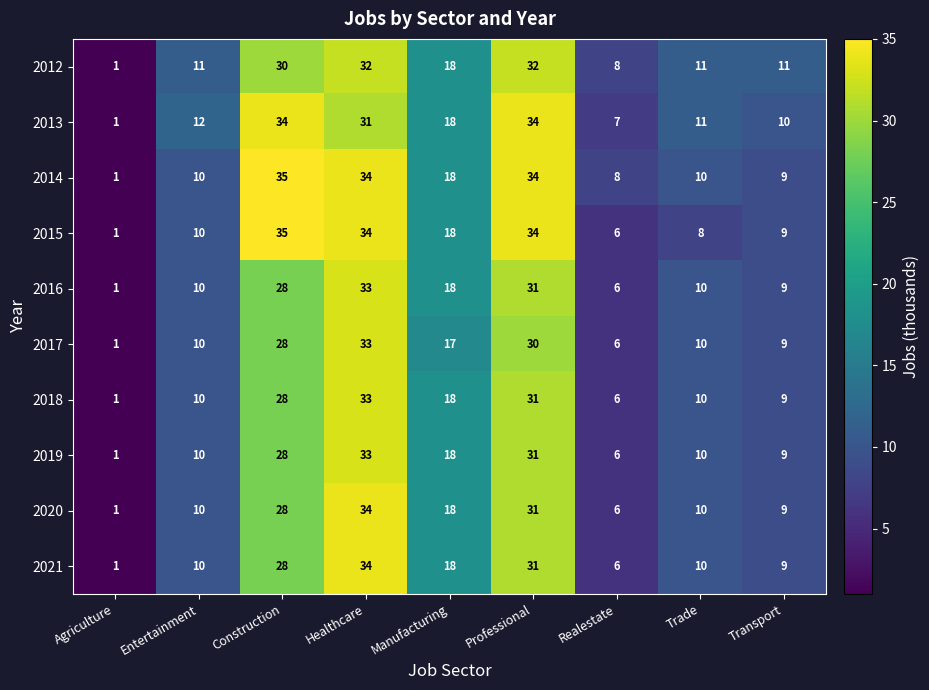

The 2020 series shows 14 at Professional. True or false?

False